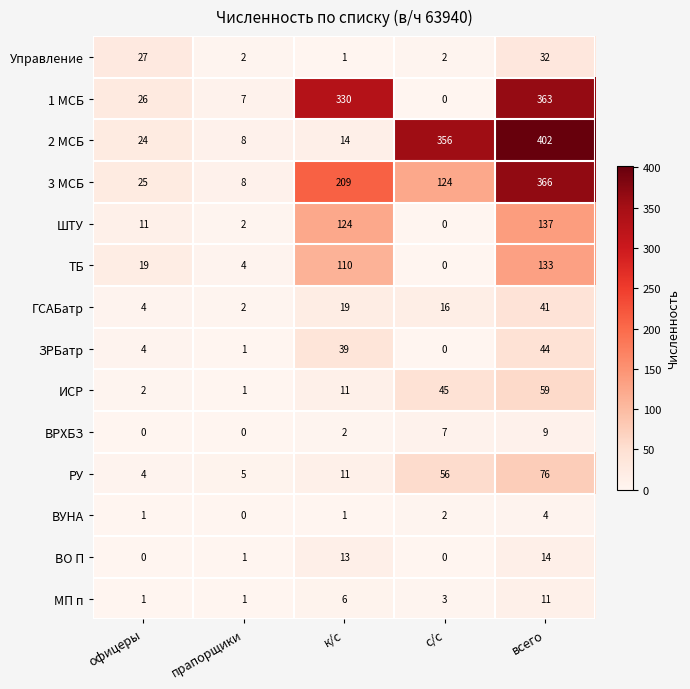

At how many categories does at least one series exceed 33?

3